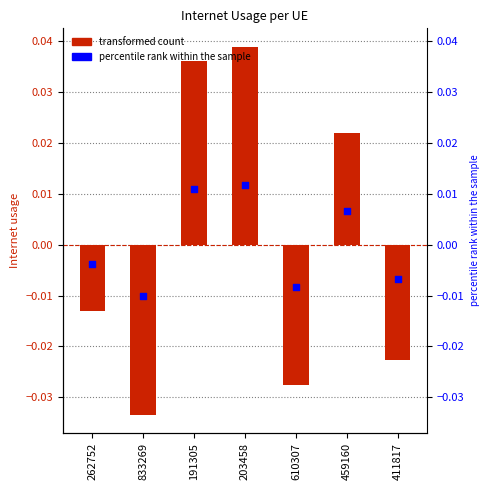

Is the value of Internet usage at 610307 greater than the value of percentile rank within the sample at 833269?

No